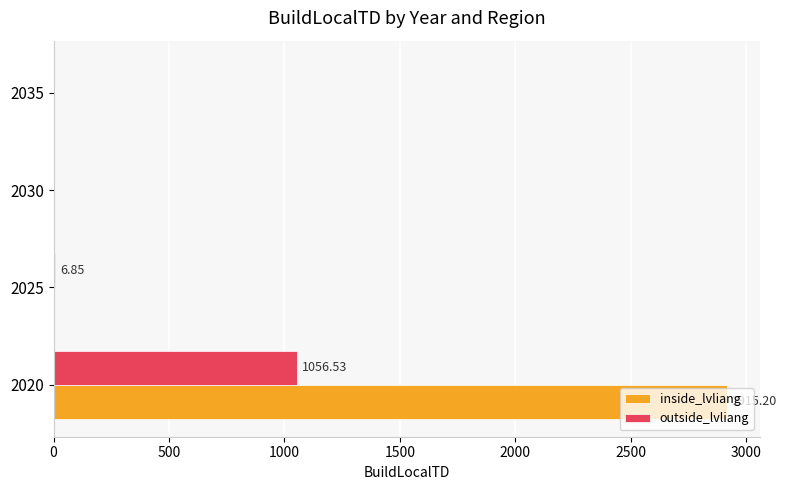

At which category is the sum across all series the highest?

2020